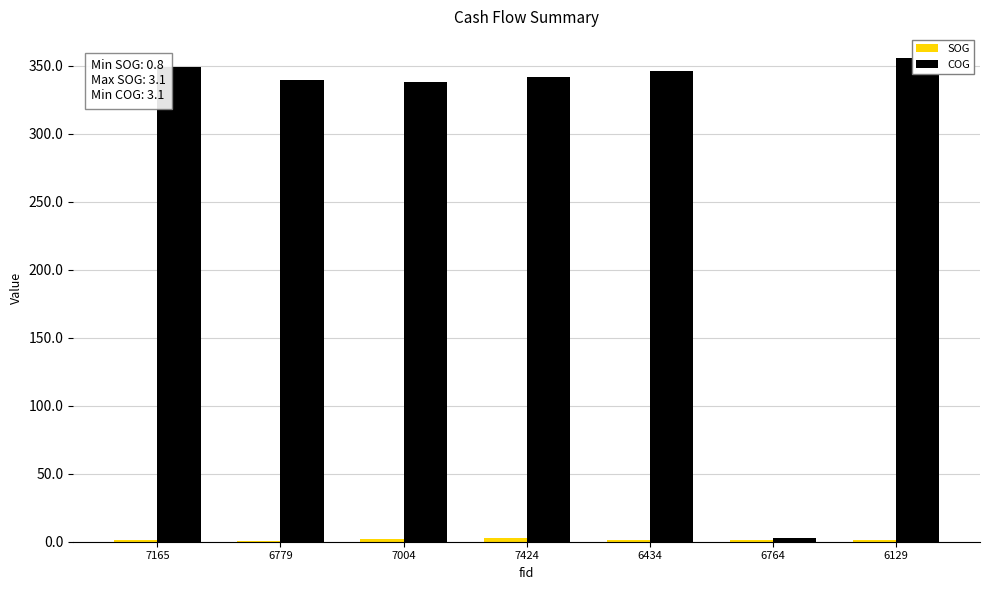

Does the chart contain stacked bars?

No